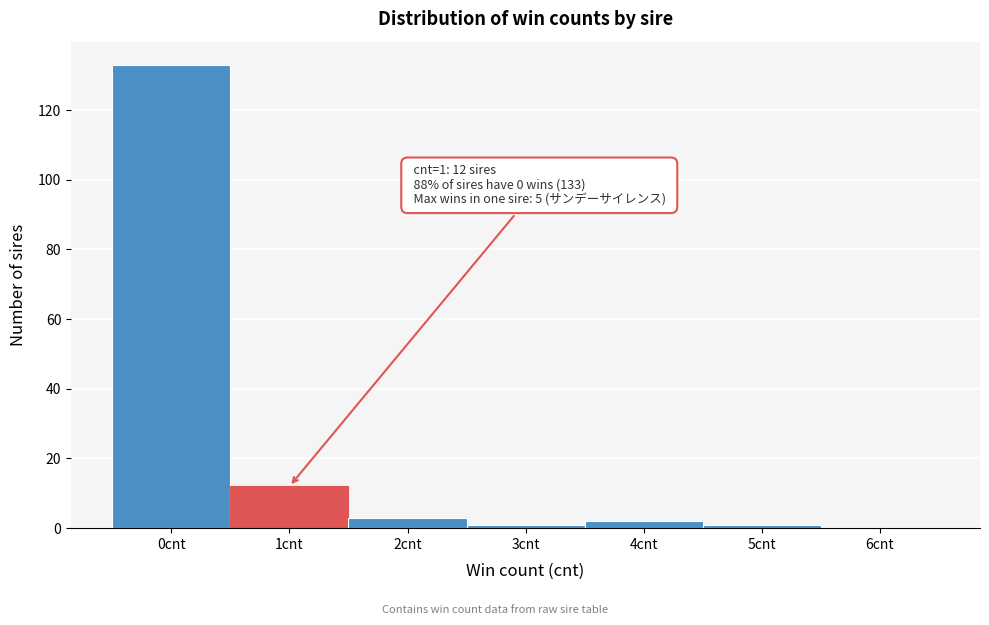

Reading right to left, list all the values displayed in this chart.

6cnt=0	5cnt=1	4cnt=2	3cnt=1	2cnt=3	1cnt=12	0cnt=133